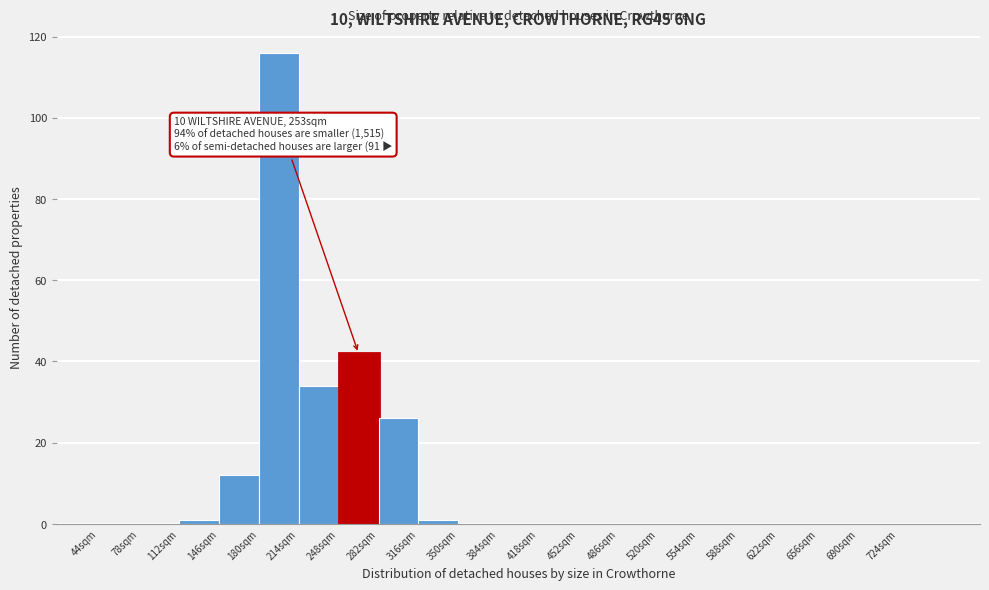

Over which range of the x-axis is the bar tallest?

180 to 214